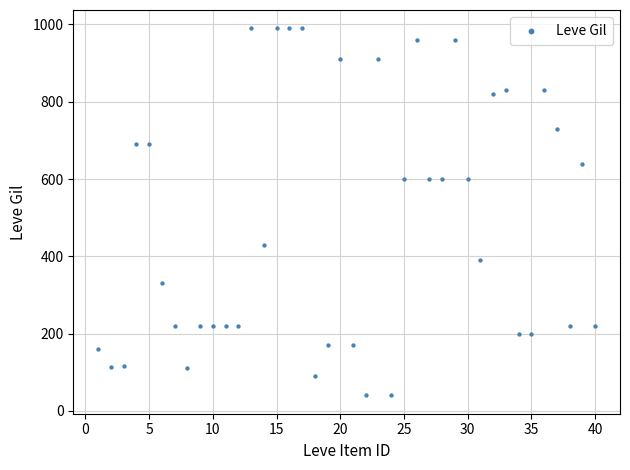

What is the range of Y values (max minus min)?

950